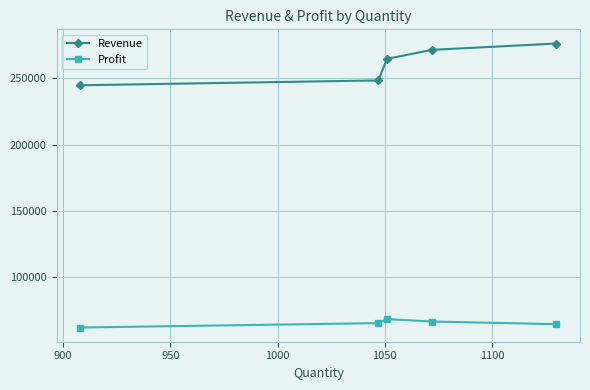

How many interior local peaks does the Profit series have?

1